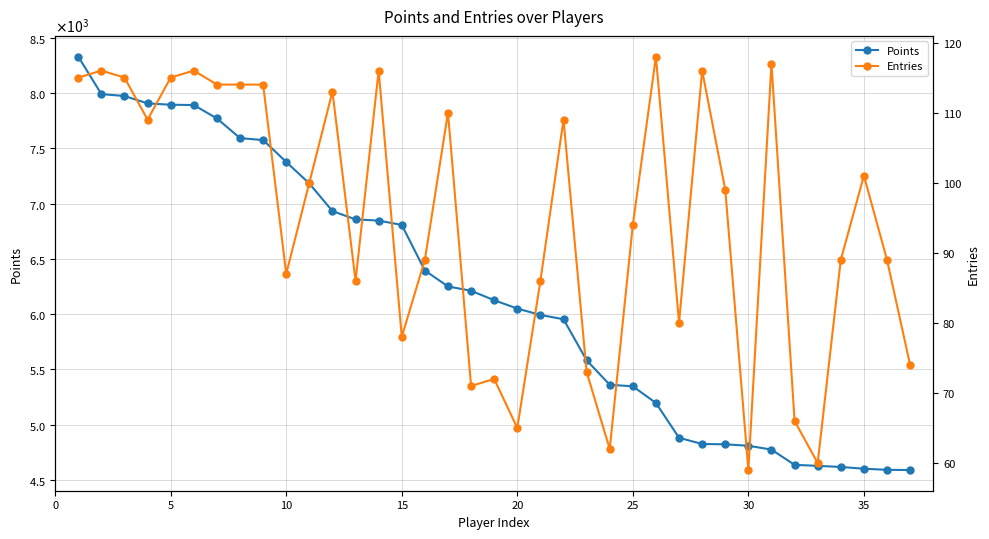

What is the average value of the Entries series?

95